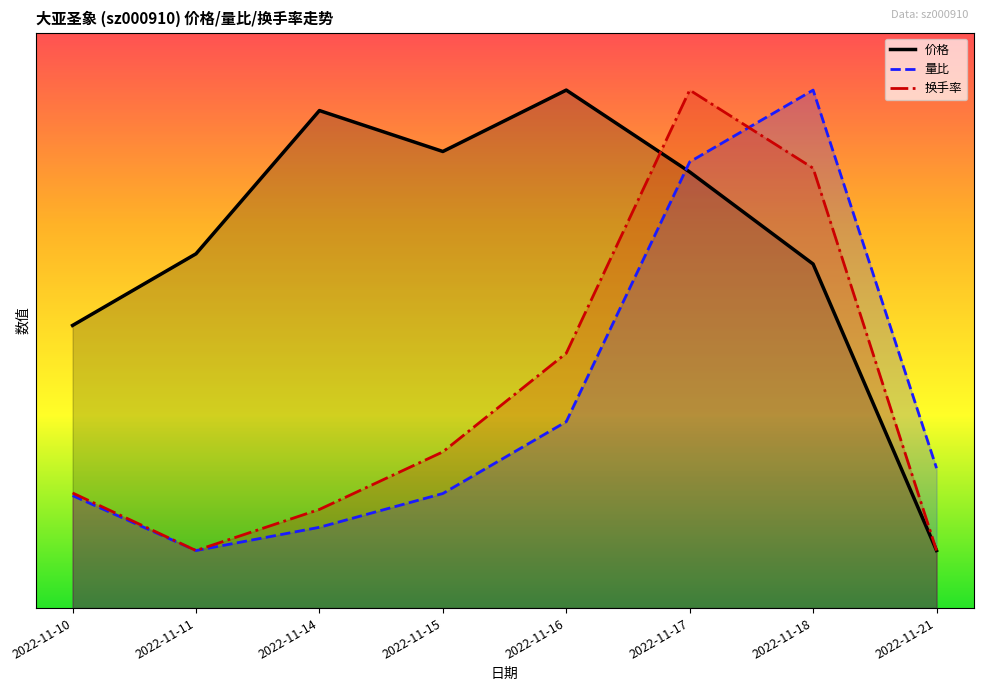

Between 2022-11-18 and 2022-11-16, which is larger?

2022-11-16